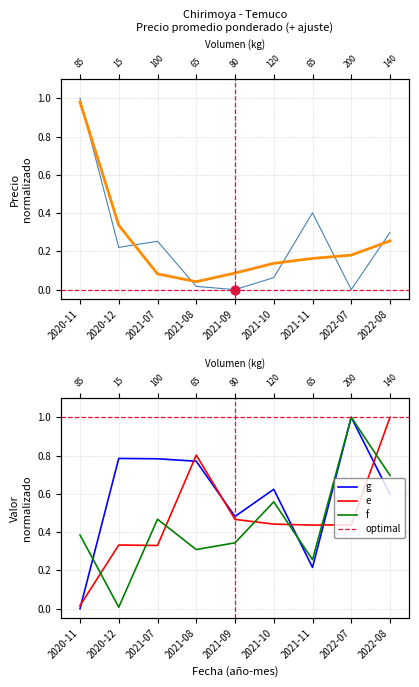

At how many categories does at least one series exceed 0?

9